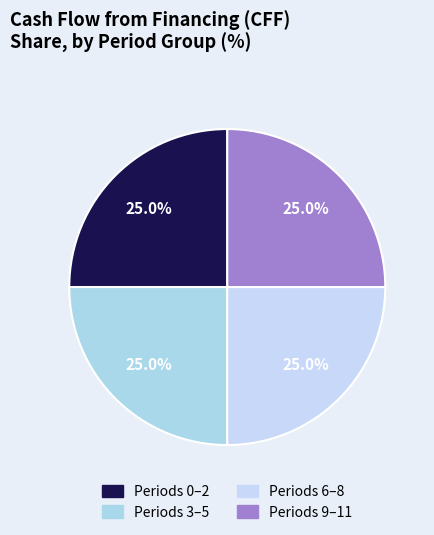

How many slices are in this pie chart?

4